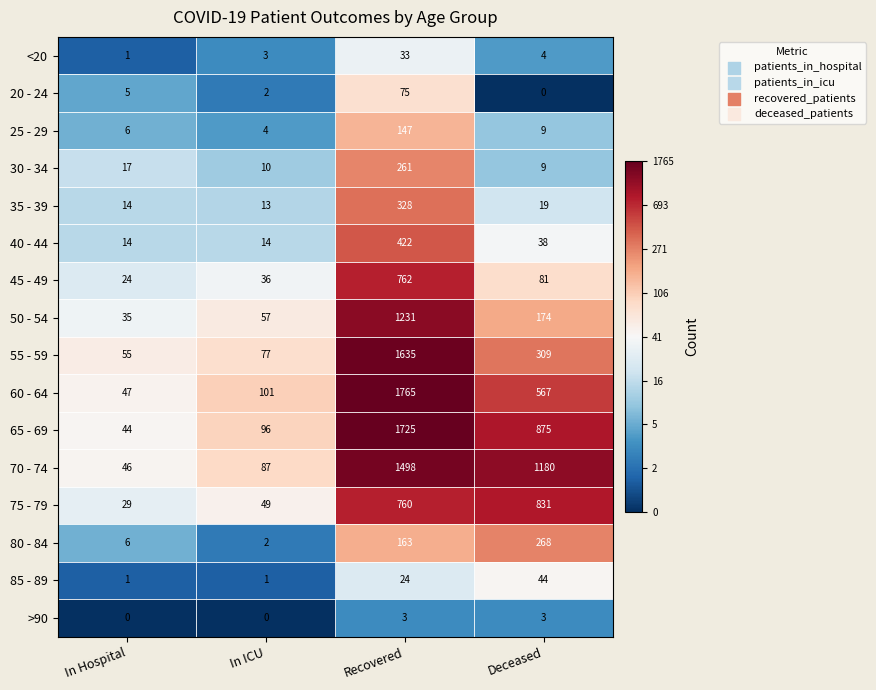

Rank the categories by <20 value from highest to lowest.

Recovered, Deceased, In ICU, In Hospital